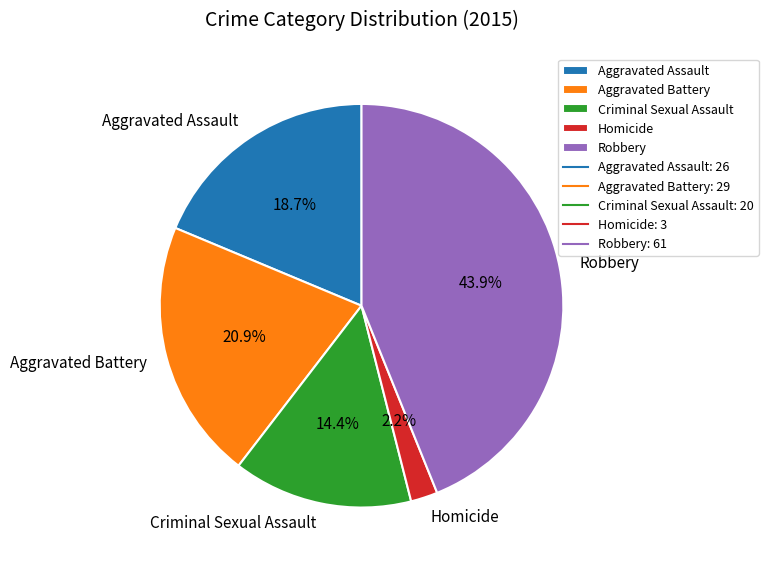

The Aggravated Battery slice represents 16% of the pie. True or false?

False